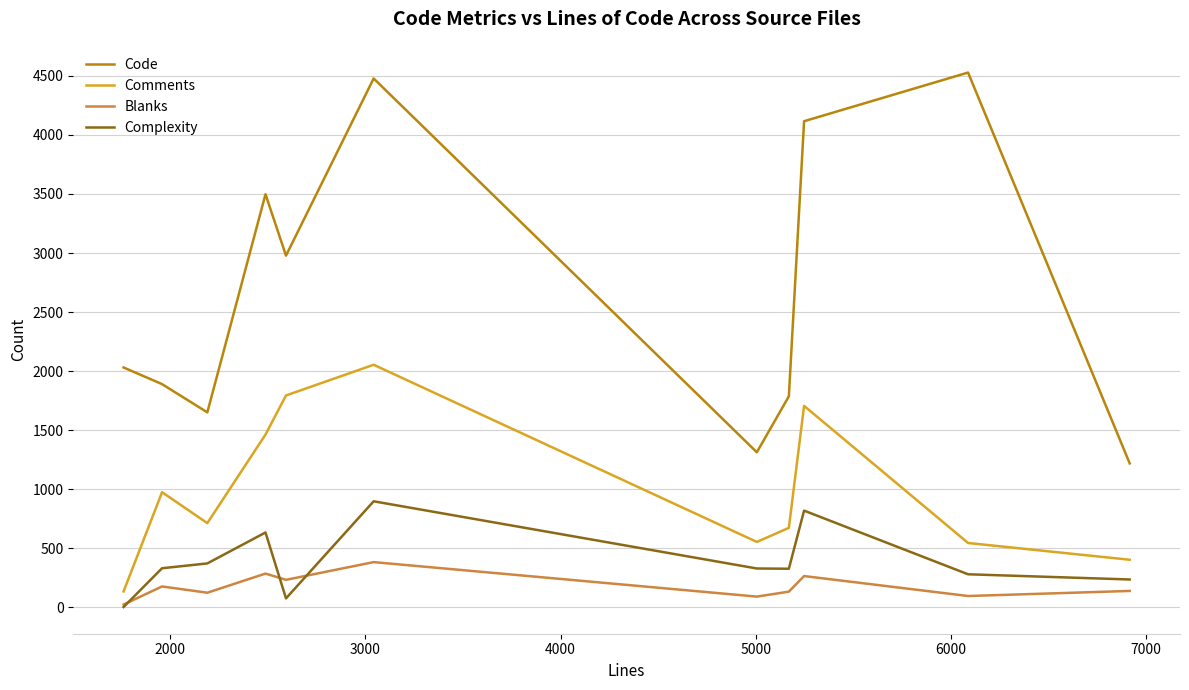

True or false: Comments and Code intersect in this chart.

False